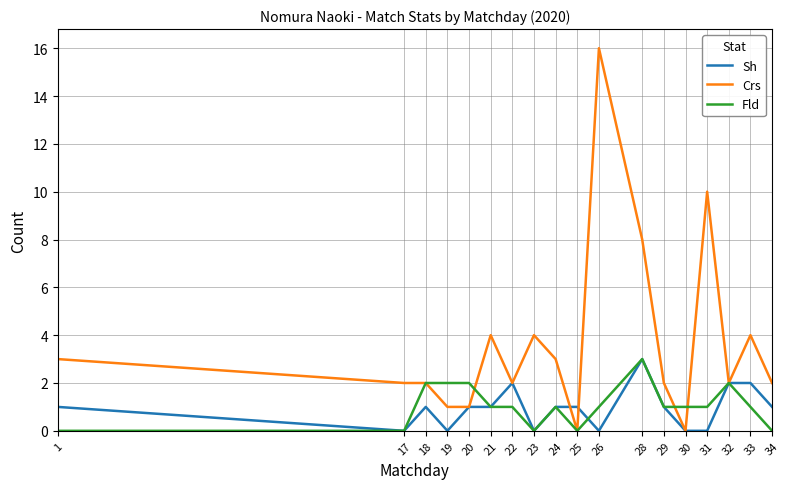

Which series ends up on top after the final intersection of Crs and Sh?

Crs